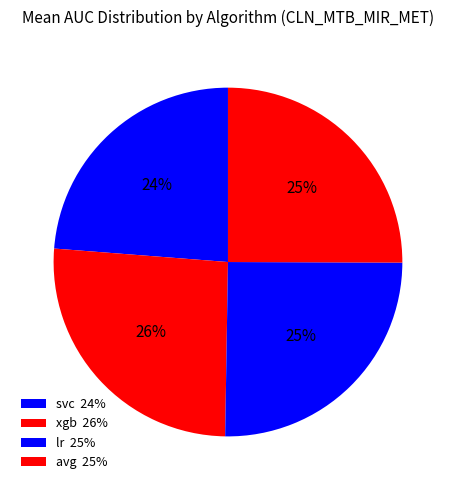

Does xgb account for over 50% of the chart?

No